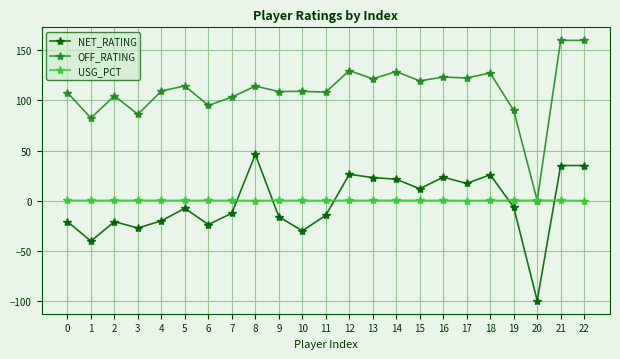

Which category has the lowest value in the NET_RATING series?

20